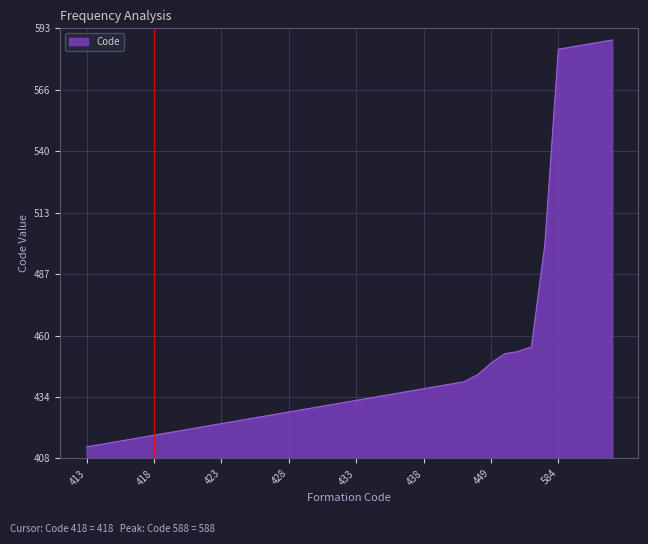

What is the maximum value shown in the chart?

588